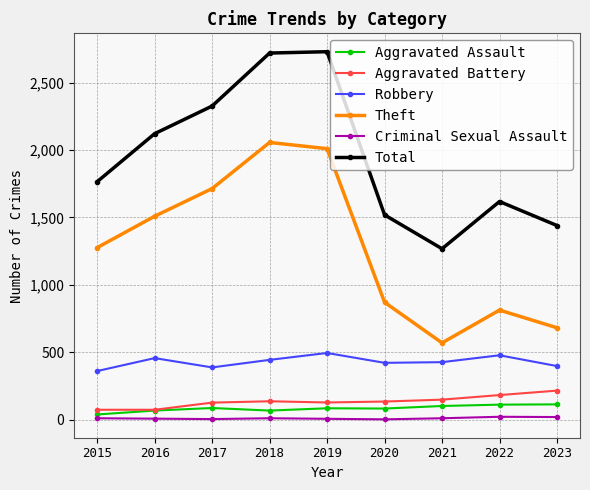

Is it true that Theft equals 1025 at 2021?

False